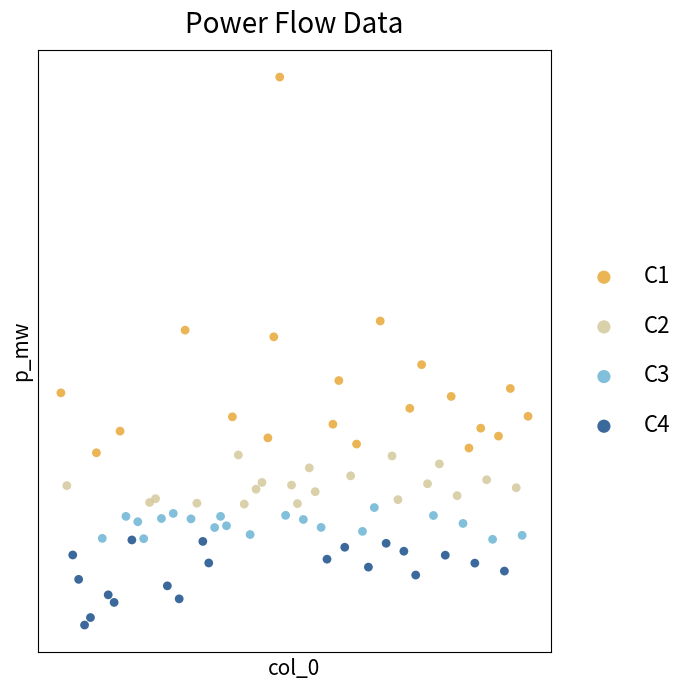

What are all the series names shown in the legend?

C1, C2, C3, C4